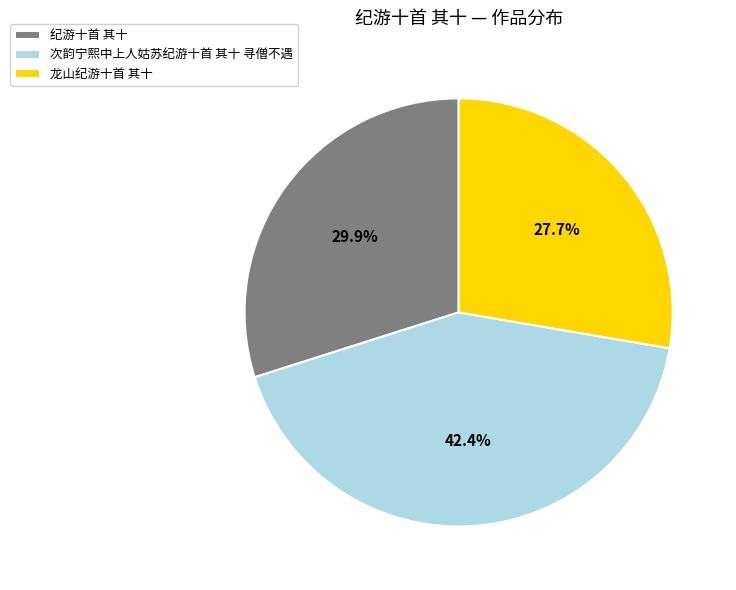

To the nearest percent, what is the average slice percentage?

33%